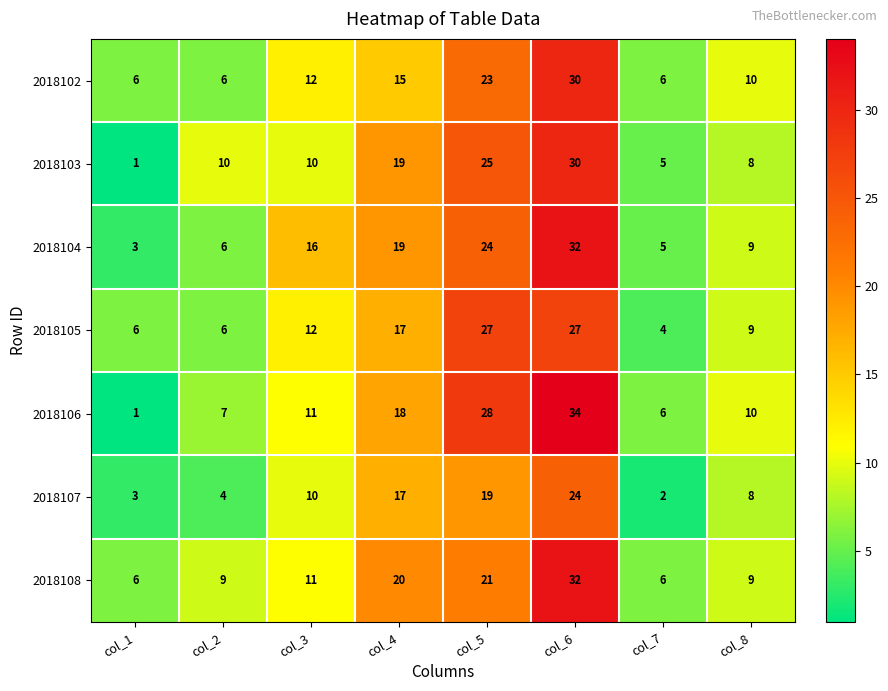

The 2018107 series shows 10 at col_3. True or false?

True